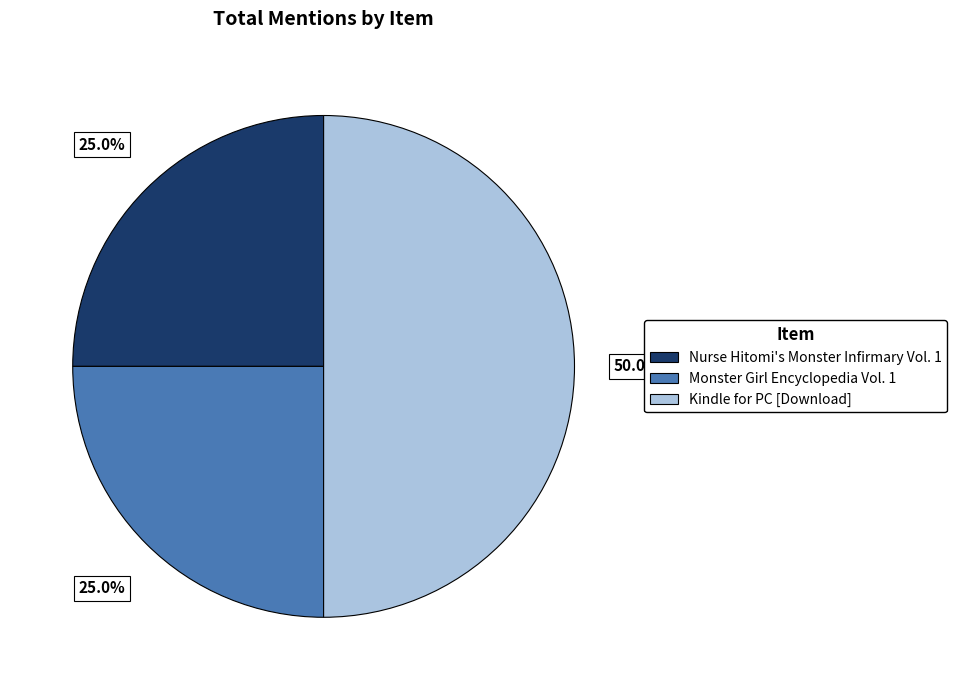

What is the largest slice in the pie chart?

Kindle for PC [Download]